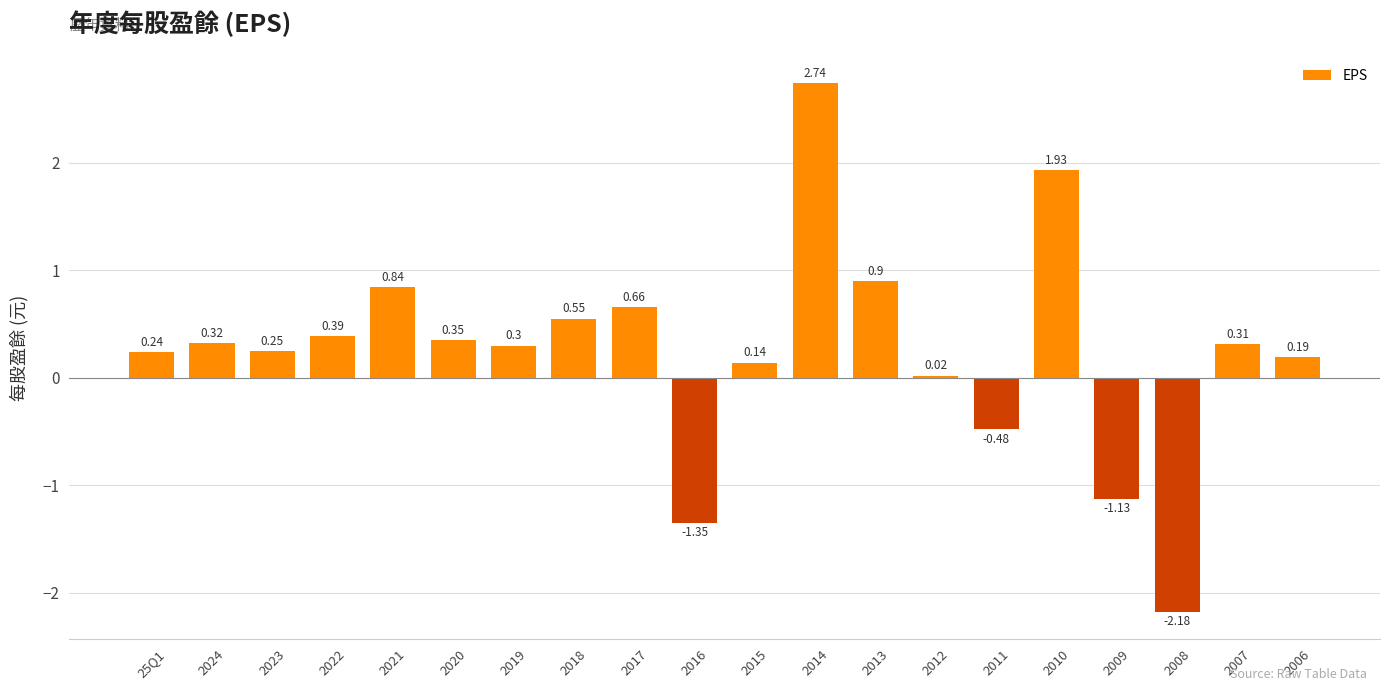

Between 2018 and 2013, which is larger?

2013